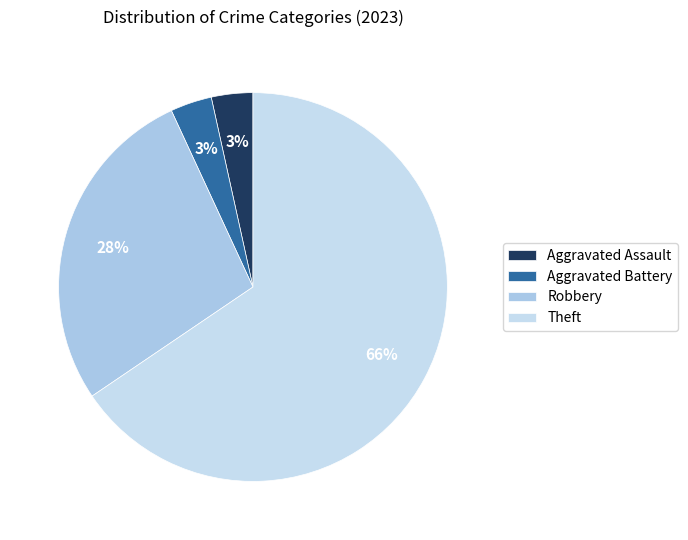

How many segments does this pie chart have?

4